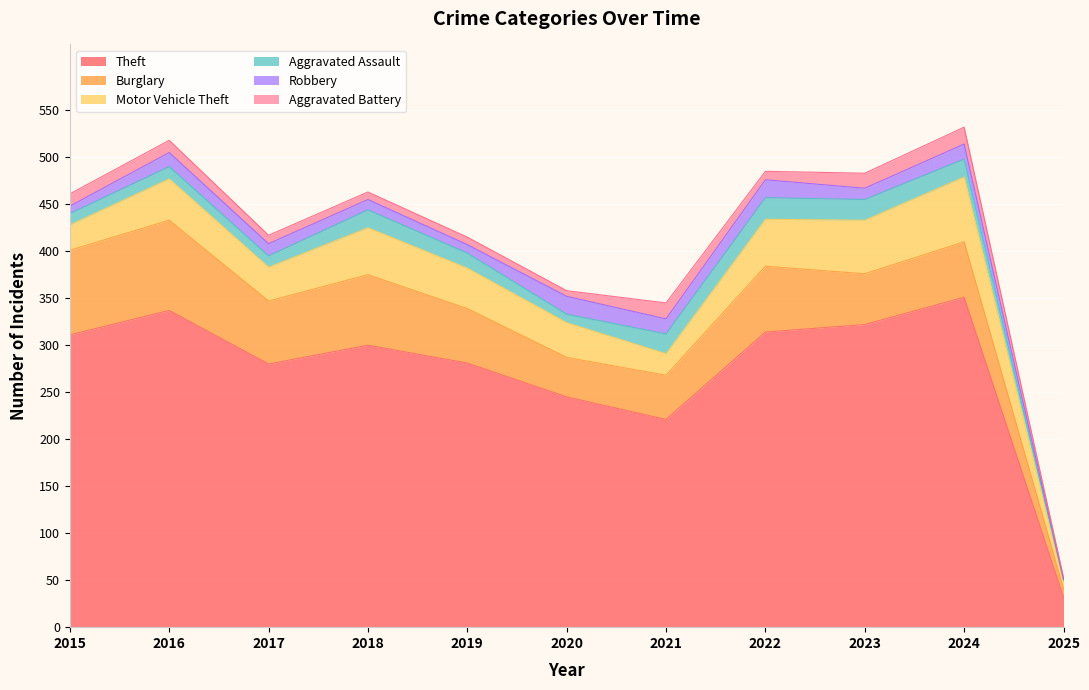

The Aggravated Assault series shows 2 at 2025. True or false?

True